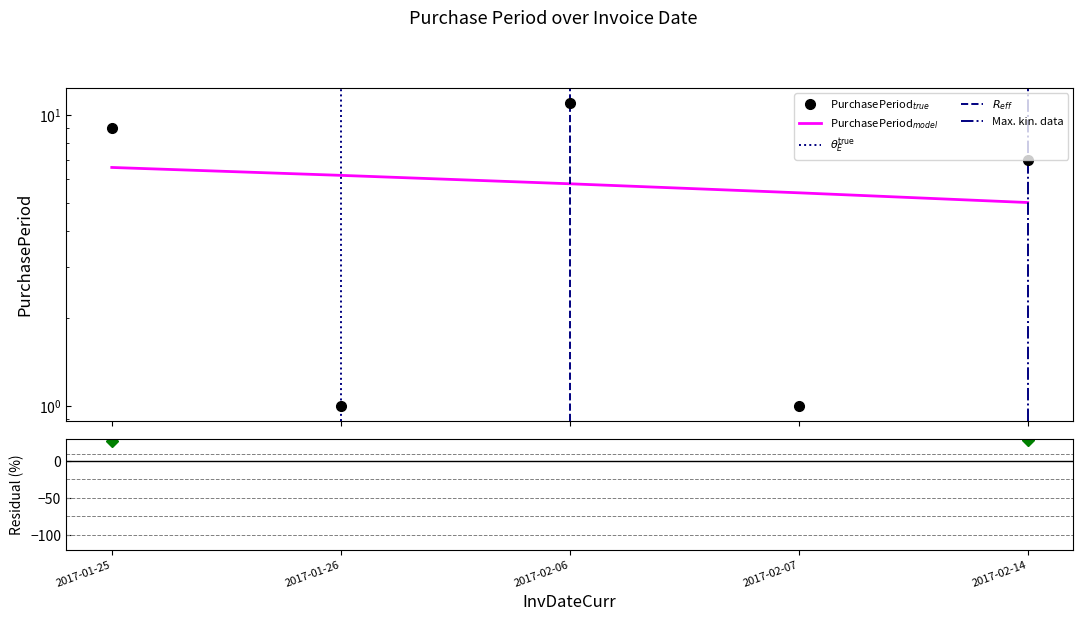

What is the value of the 4th point from the left?

1